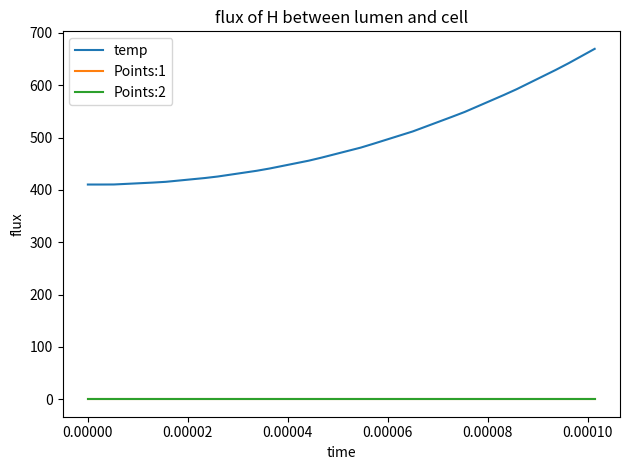

What is the lowest value of the temp series?

410.2